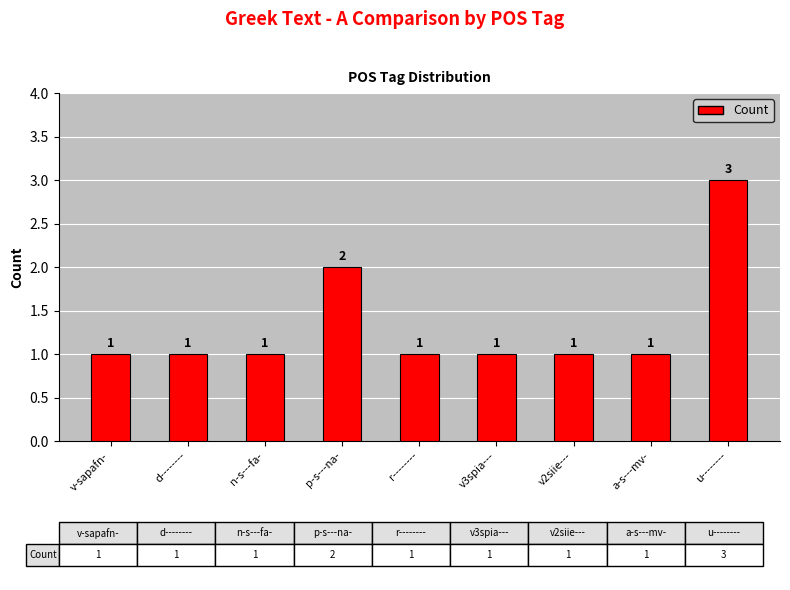

What is the sum of the values at v3spia--- and p-s---na-?

3